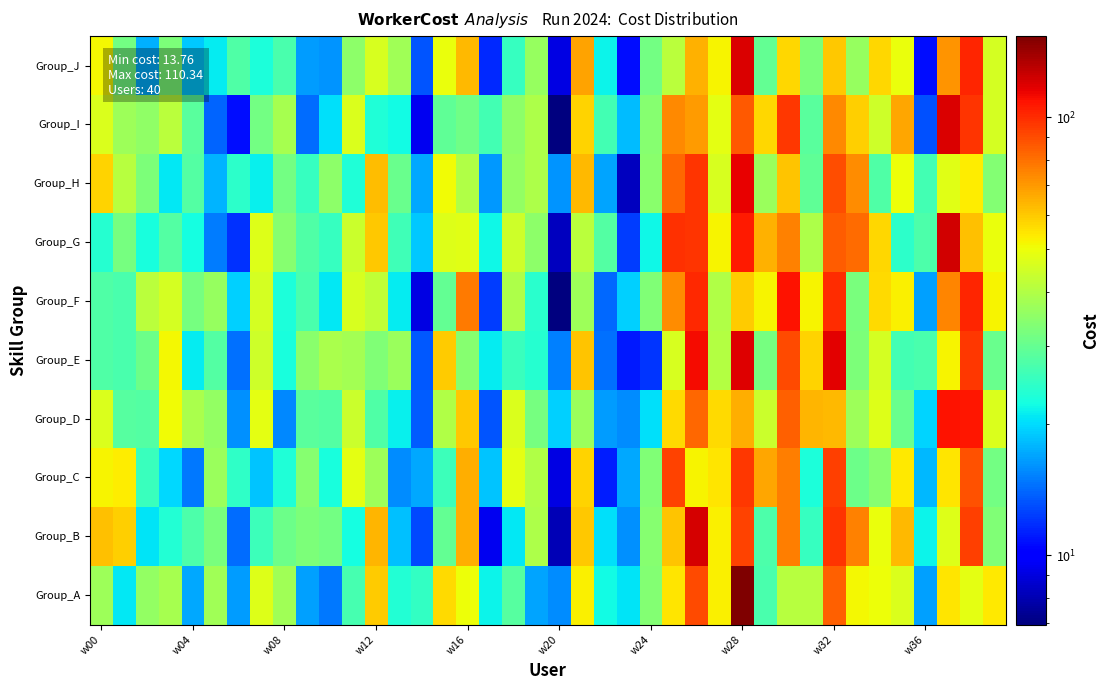

At which category does the chart reach its peak across all series?

w28